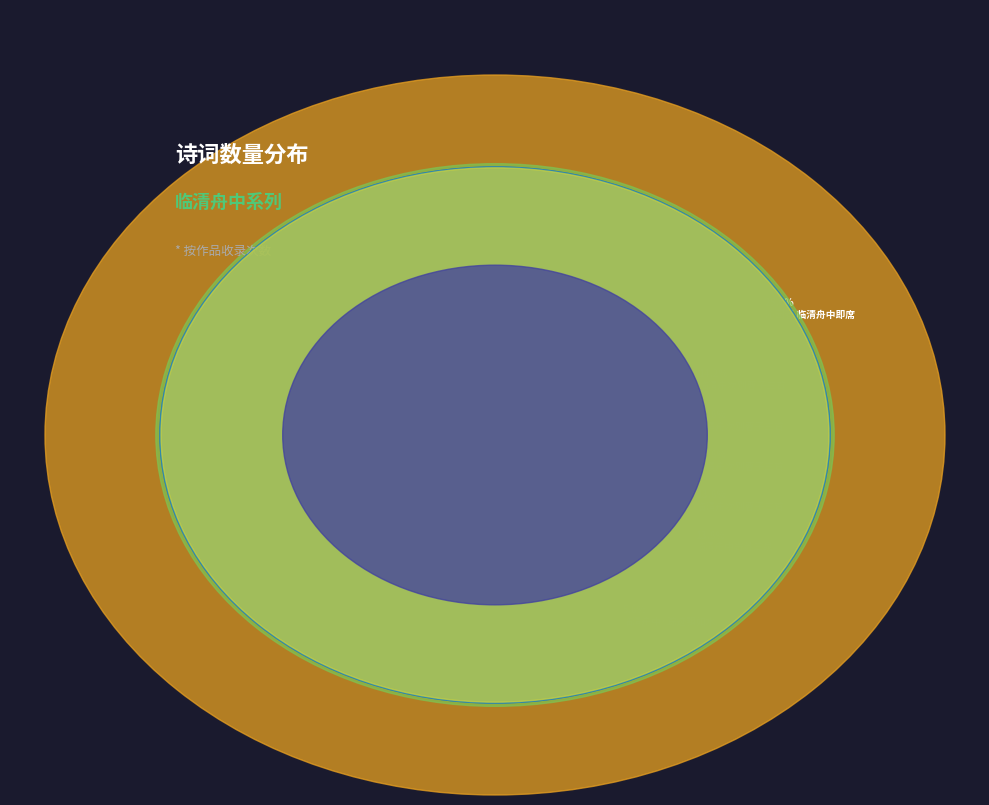

The 临清舟次别曹子三首 其三 slice represents 14% of the pie. True or false?

True